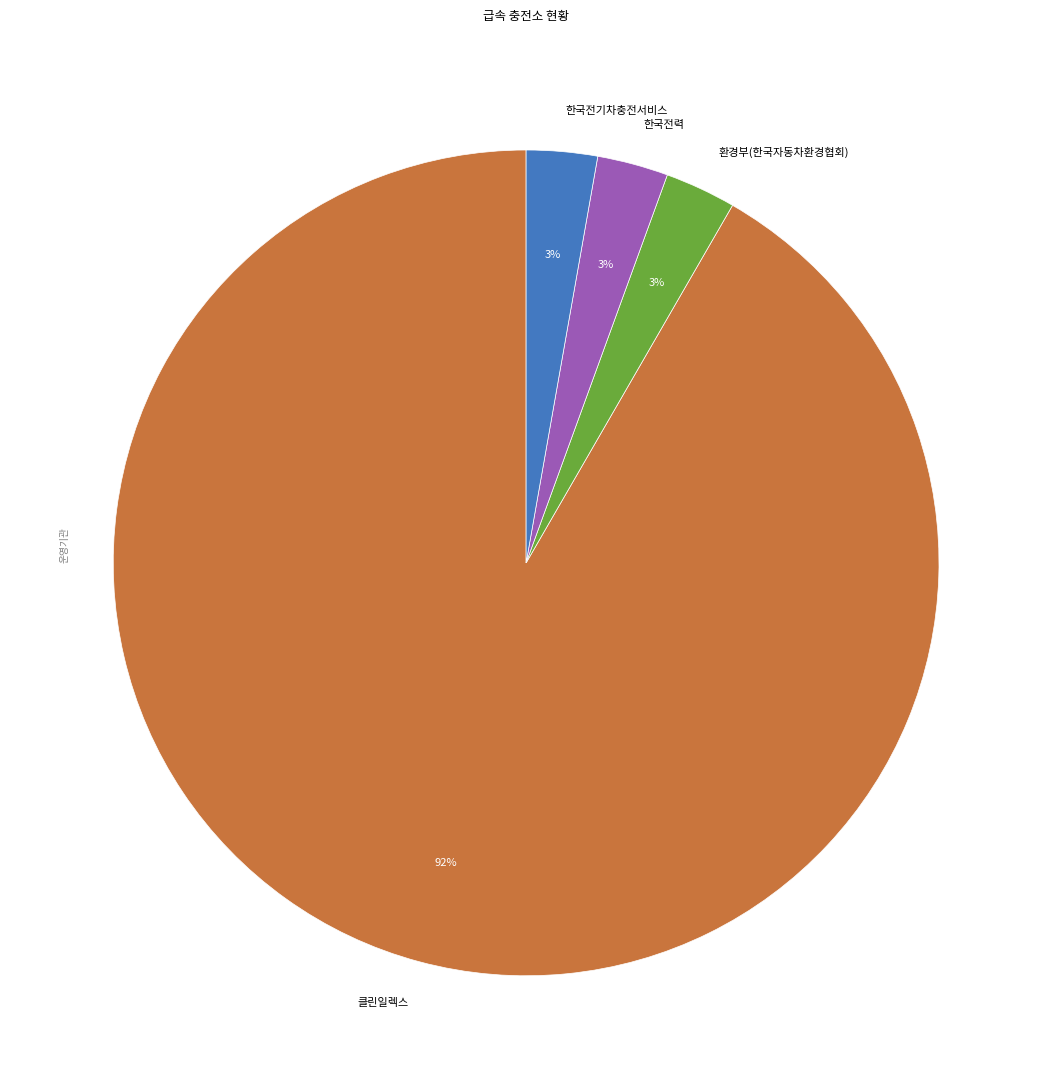

Which slice is the largest?

클린일렉스